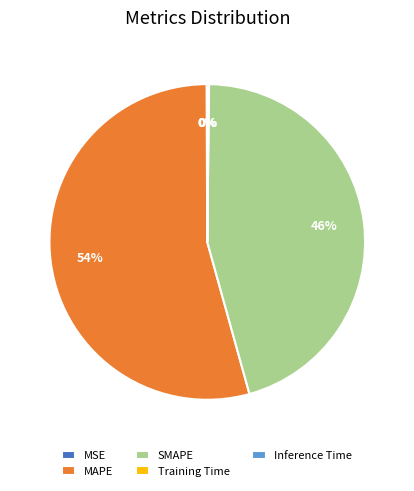

Which category has the biggest portion of the pie?

MAPE